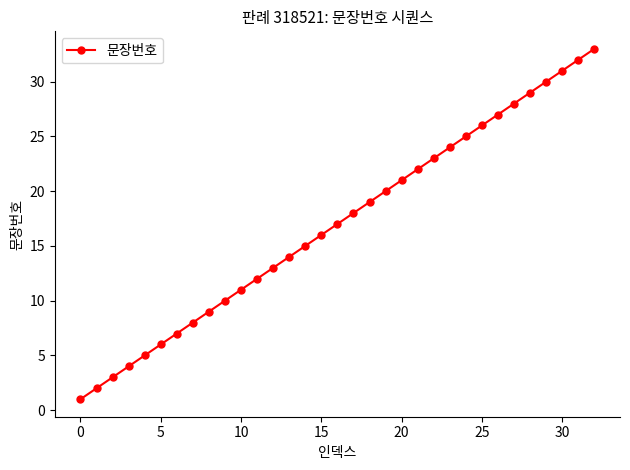

How many lines are shown in the chart?

1